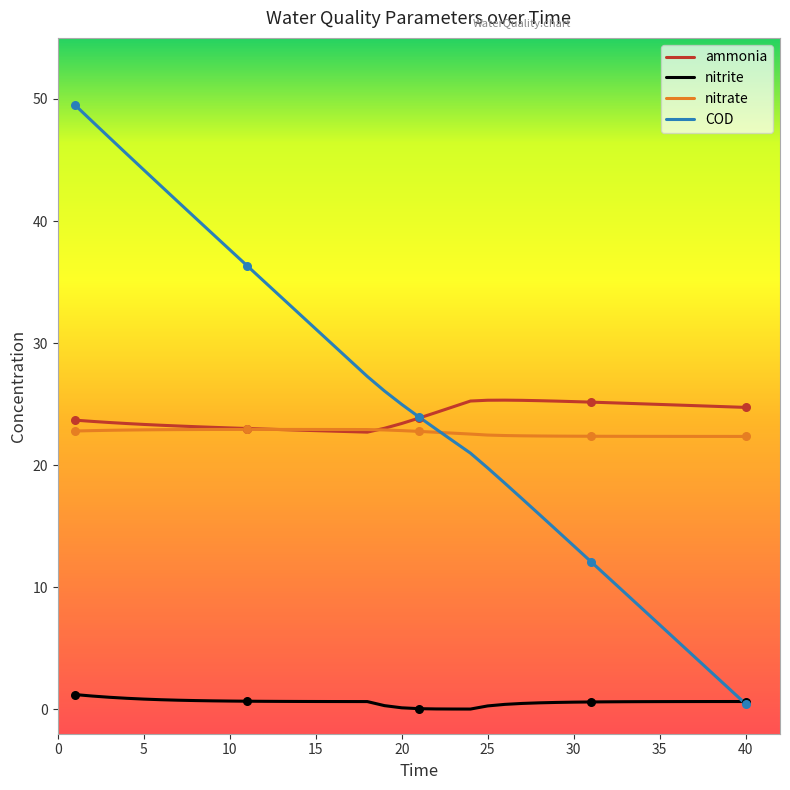

Which series has the widest spread of values?

COD